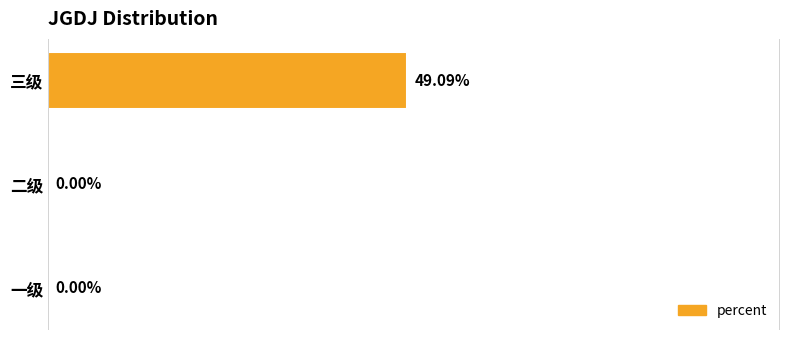

Does the chart contain stacked bars?

No